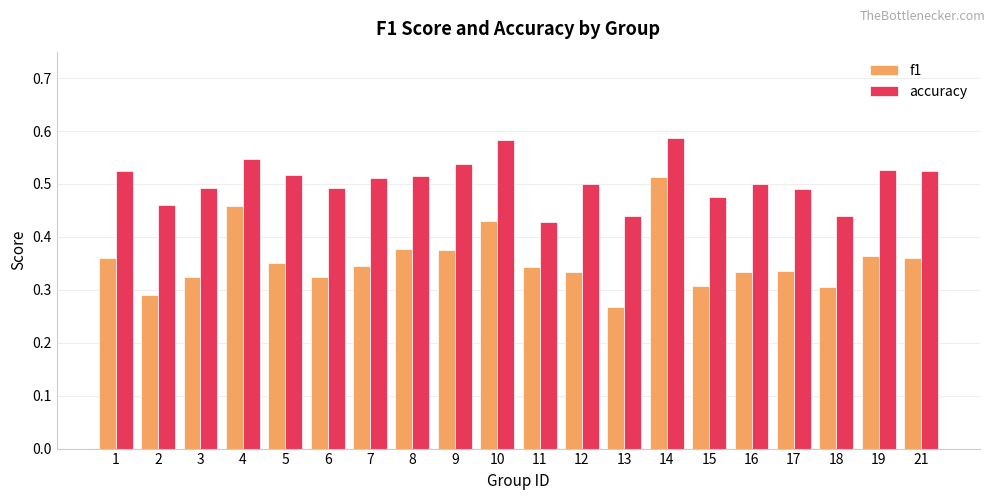

Which category has the lowest value across all series?

13